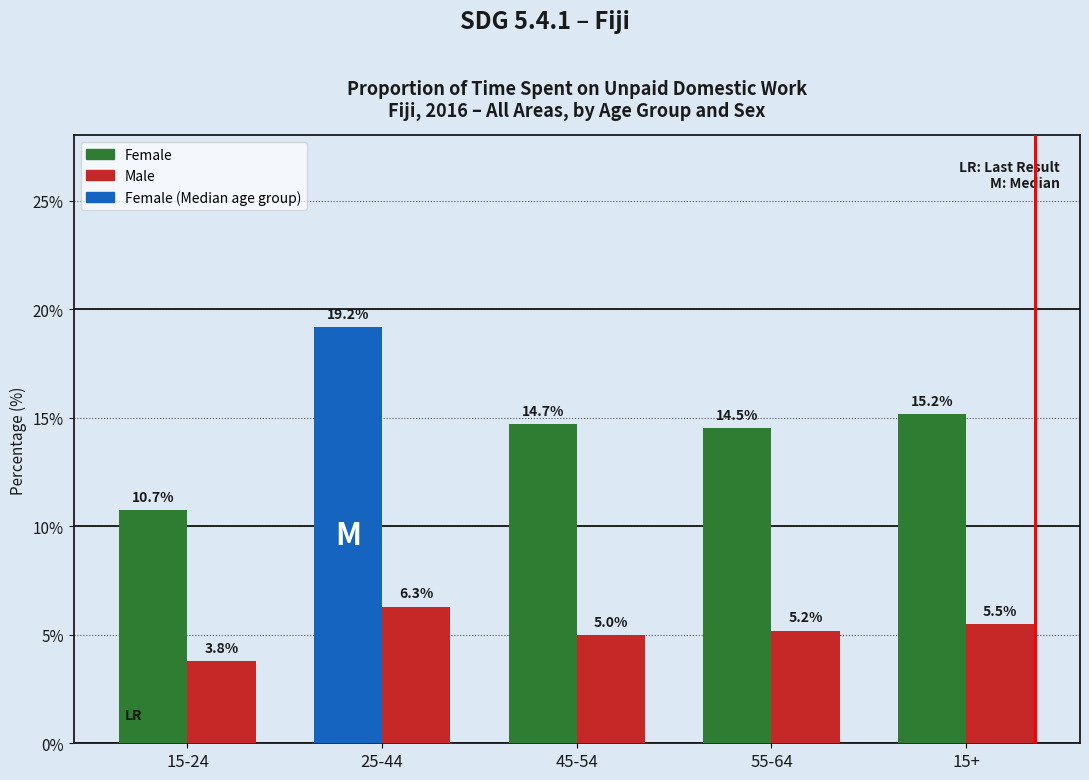

At which label is Male closest to 5?

45-54